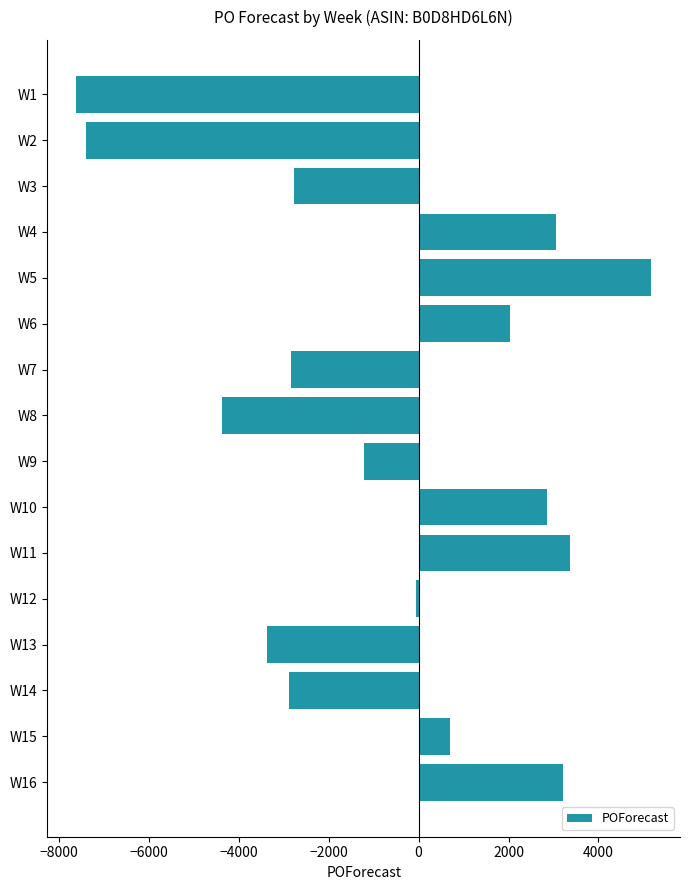

What is the value of the 2nd bar from the top?

-7402